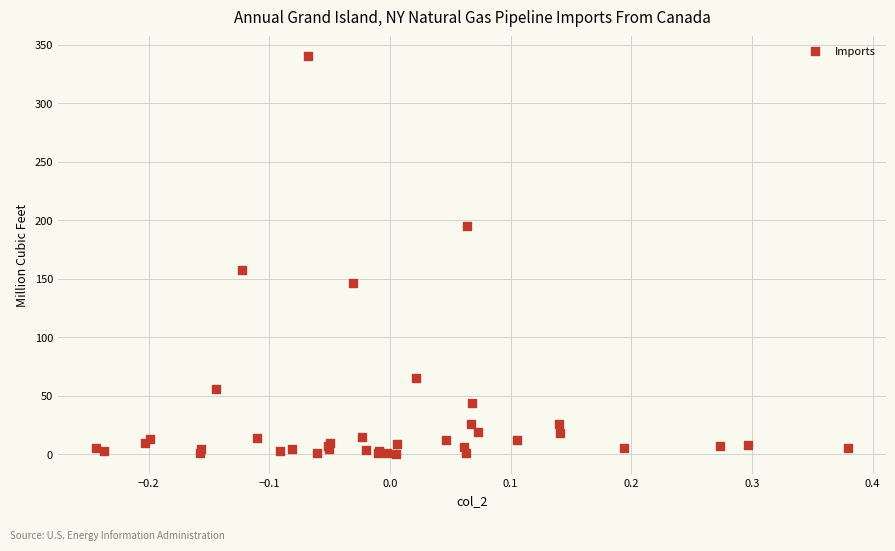

What Y value in the scatter plot is closest to 170?

157.3